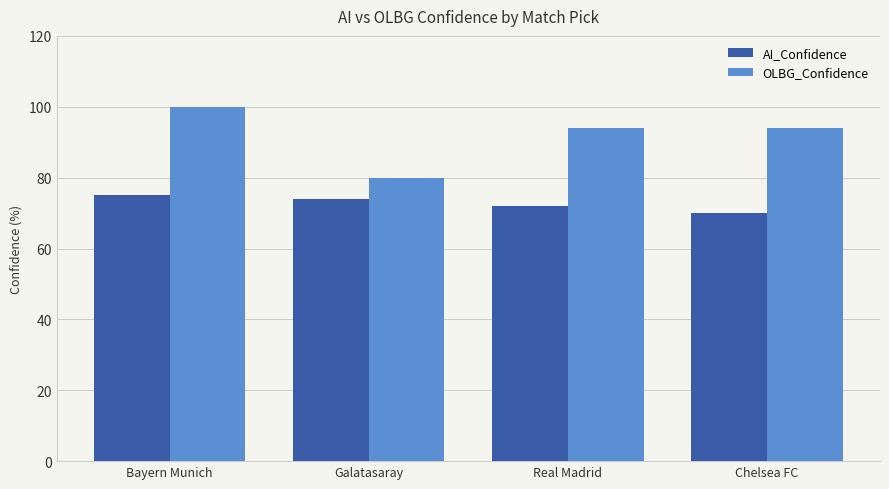

Does the chart contain stacked bars?

No